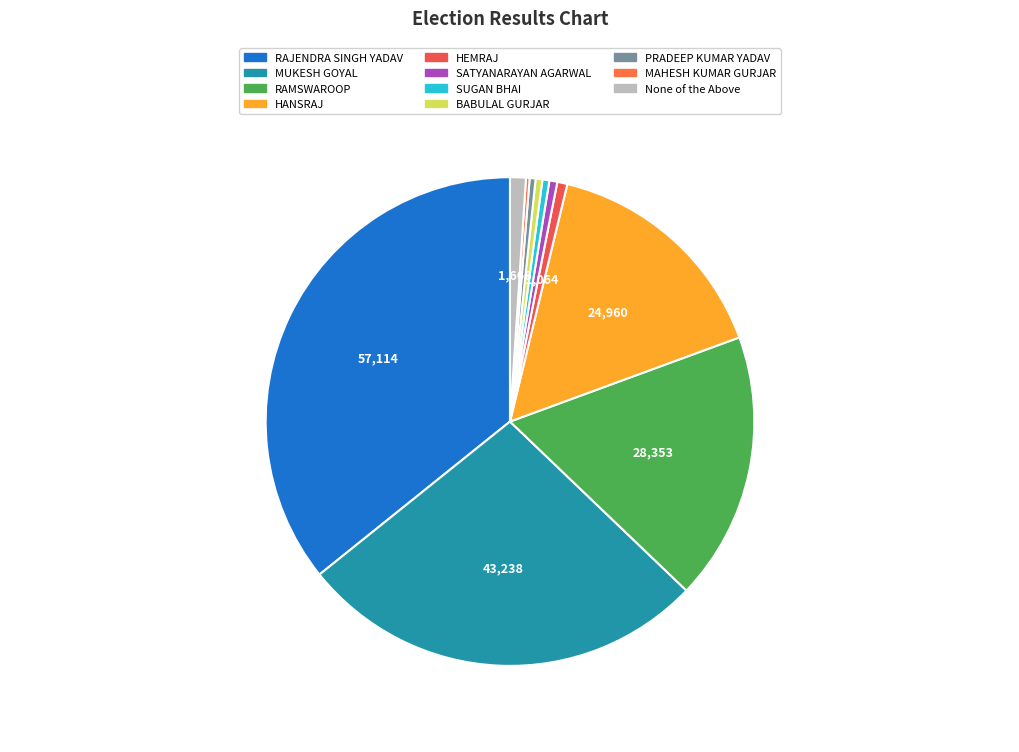

Do SATYANARAYAN AGARWAL and SUGAN BHAI together represent more than half of the pie?

No